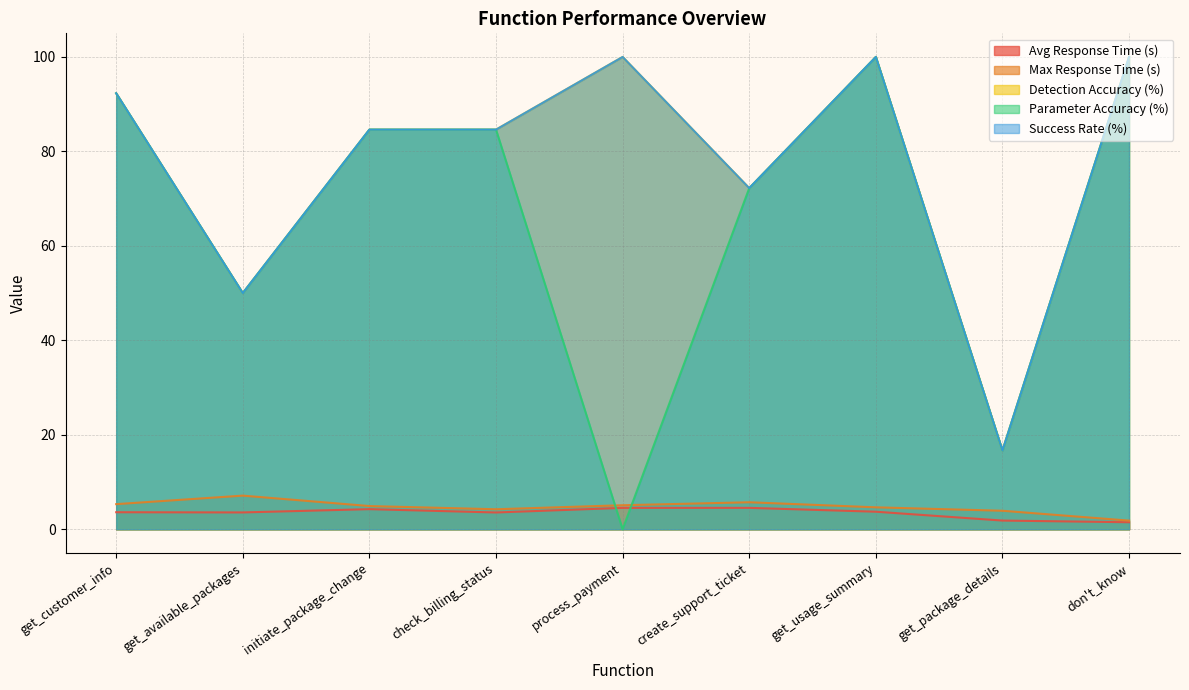

How many lines are shown in the chart?

5